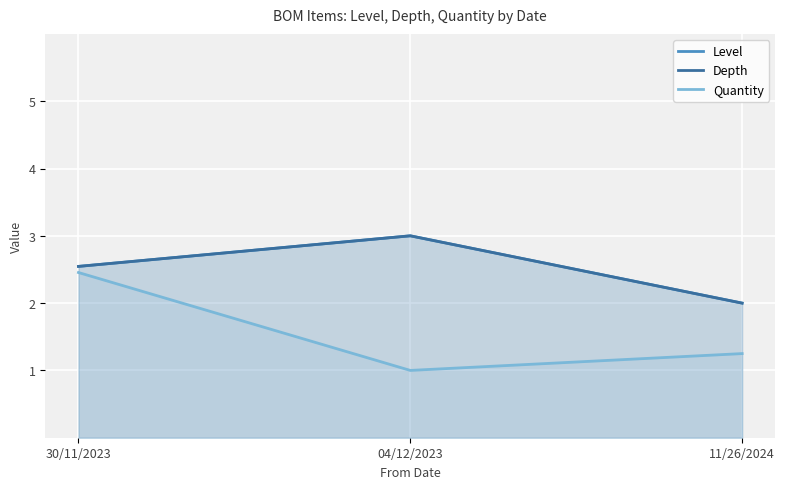

At which category does the chart reach its minimum across all series?

04/12/2023